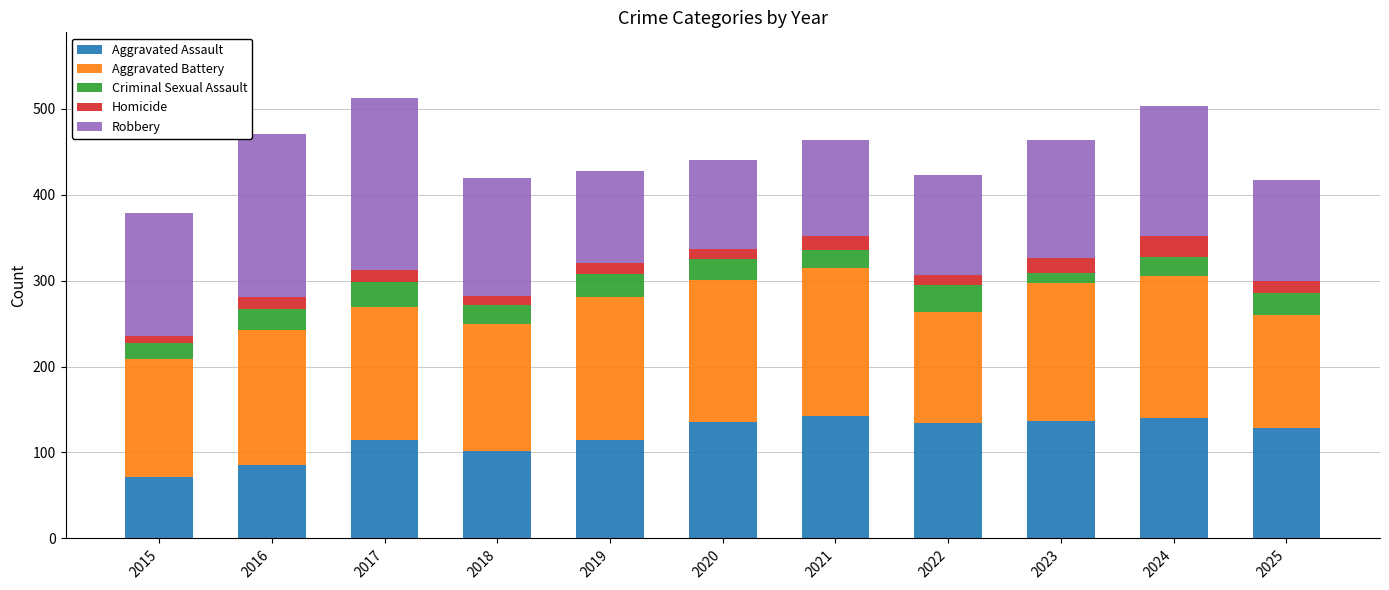

What is the total value across all series at 2015?

379